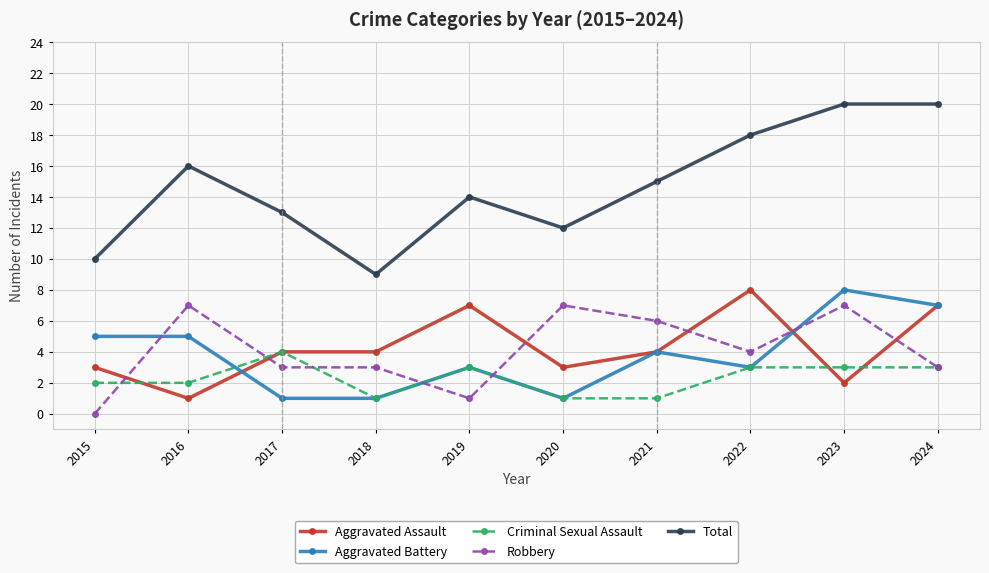

What is the sum of all Criminal Sexual Assault values?

23